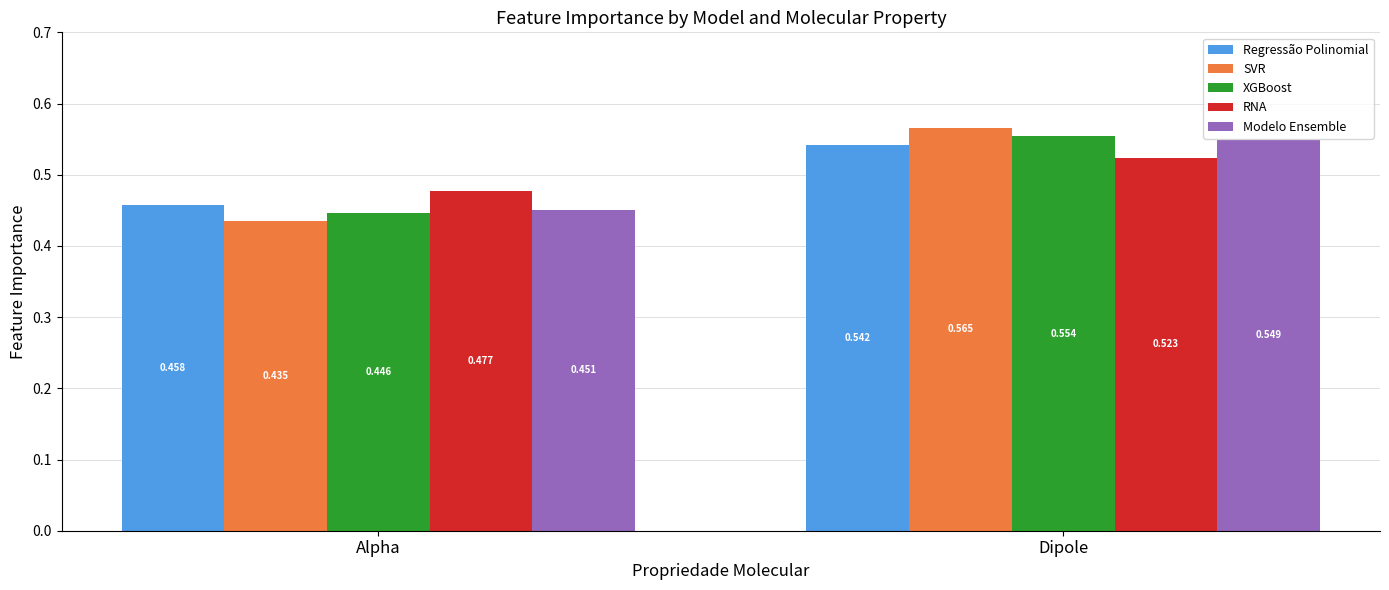

At which category does the chart reach its minimum across all series?

Alpha